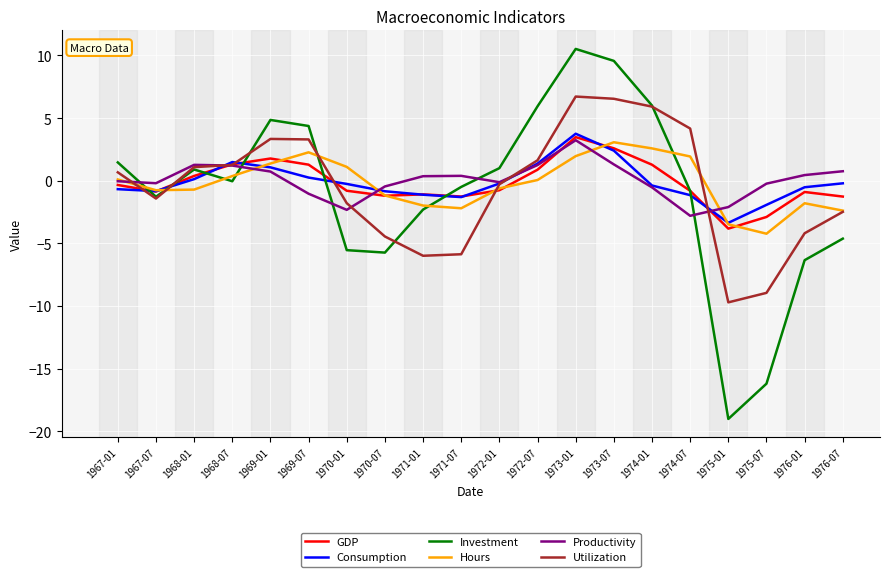

What is the smallest value displayed?

-19.0